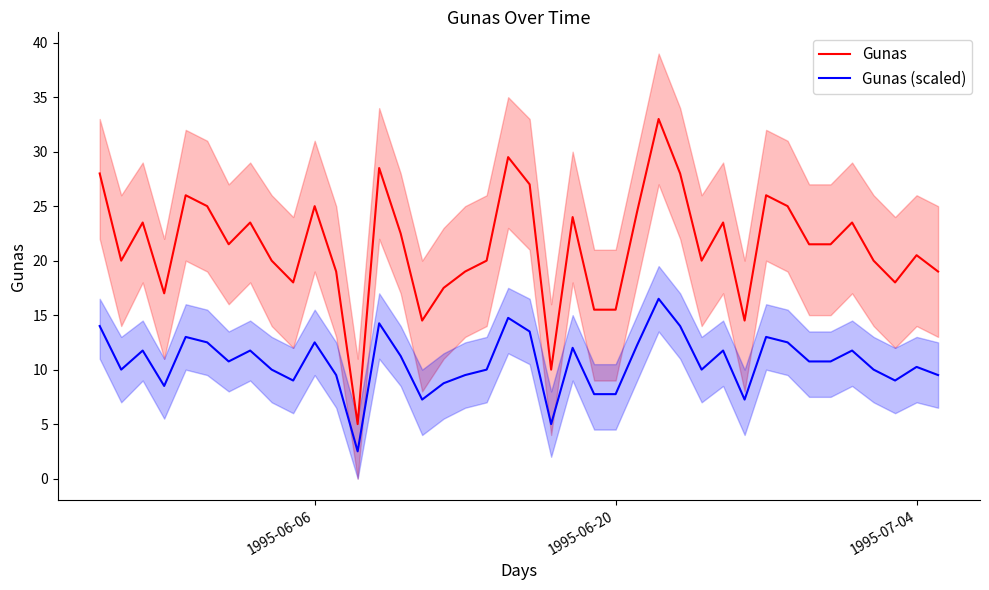

True or false: Gunas has a value of 9.7 at 28.

False